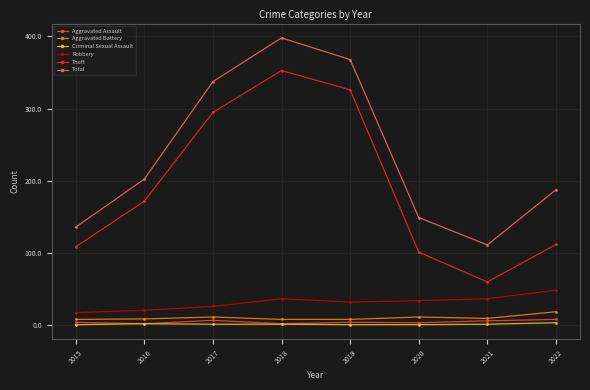

The Criminal Sexual Assault series shows 0 at 2019. True or false?

True